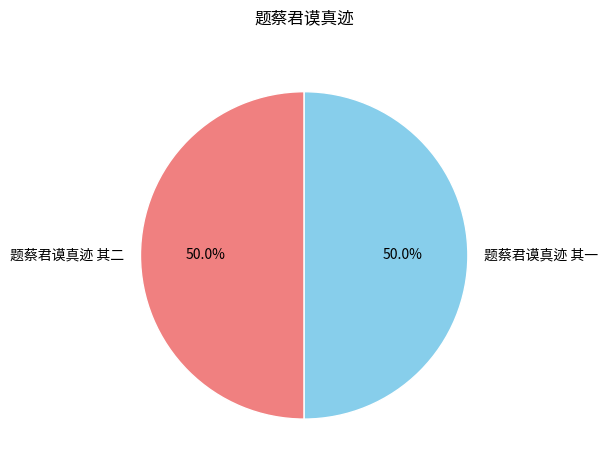

What percentage is NOT represented by 题蔡君谟真迹 其二?

50.0%